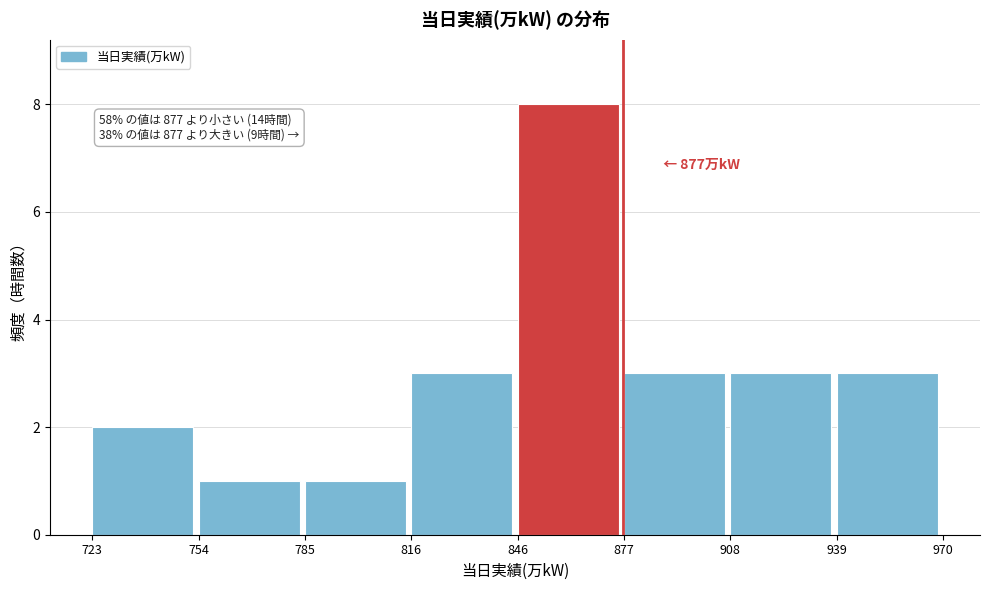

Which range on the x-axis has the tallest bar?

846 to 877